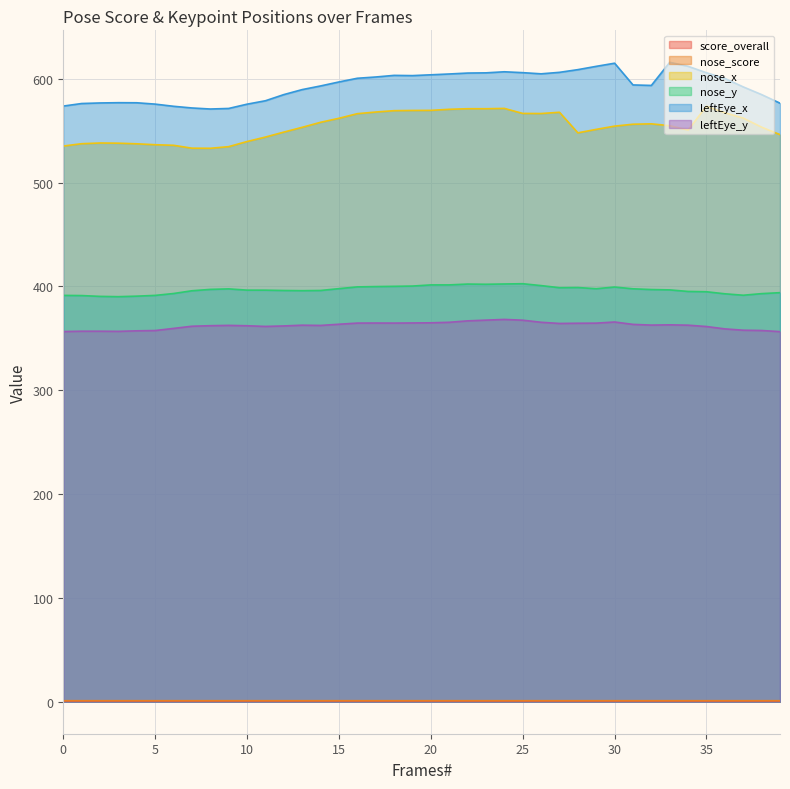

At which category does nose_x reach its first local peak?

2